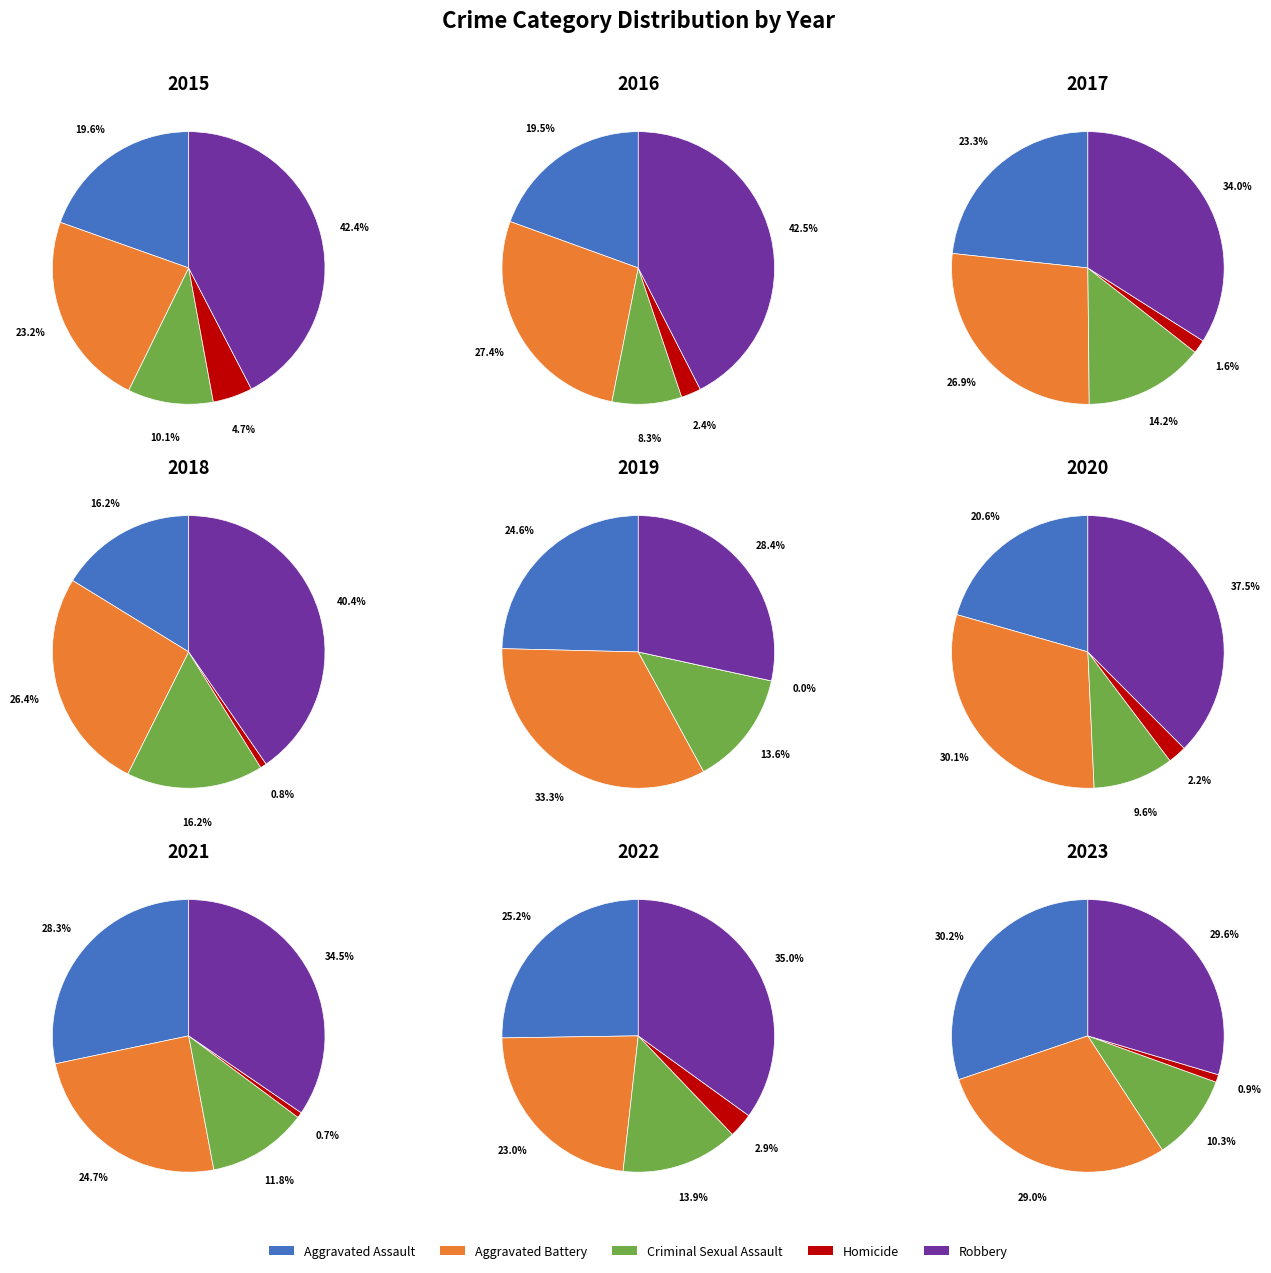

What percentage is NOT represented by Aggravated Battery?

76.8%